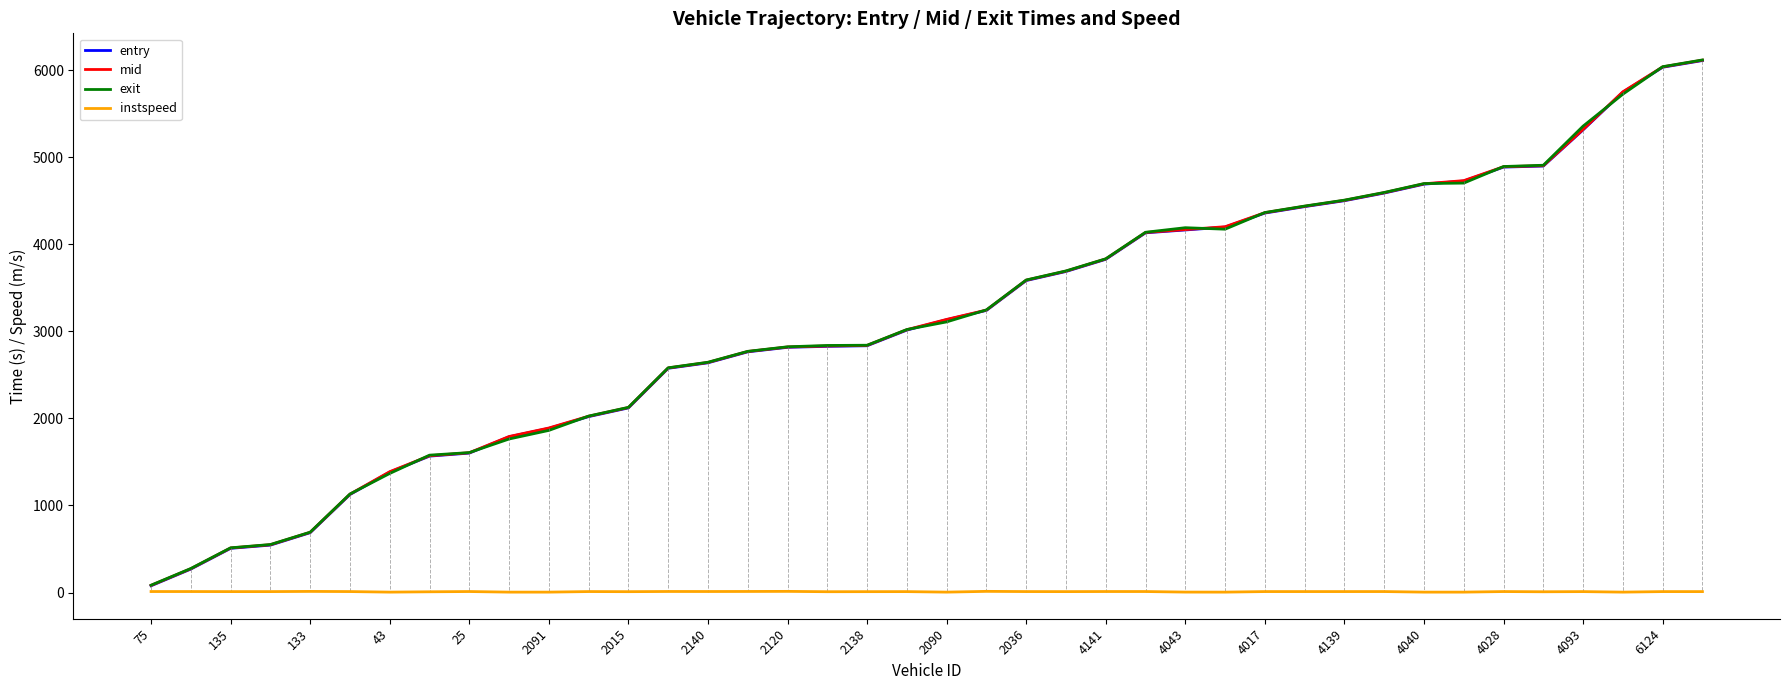

What is the maximum value for entry?

6111.0